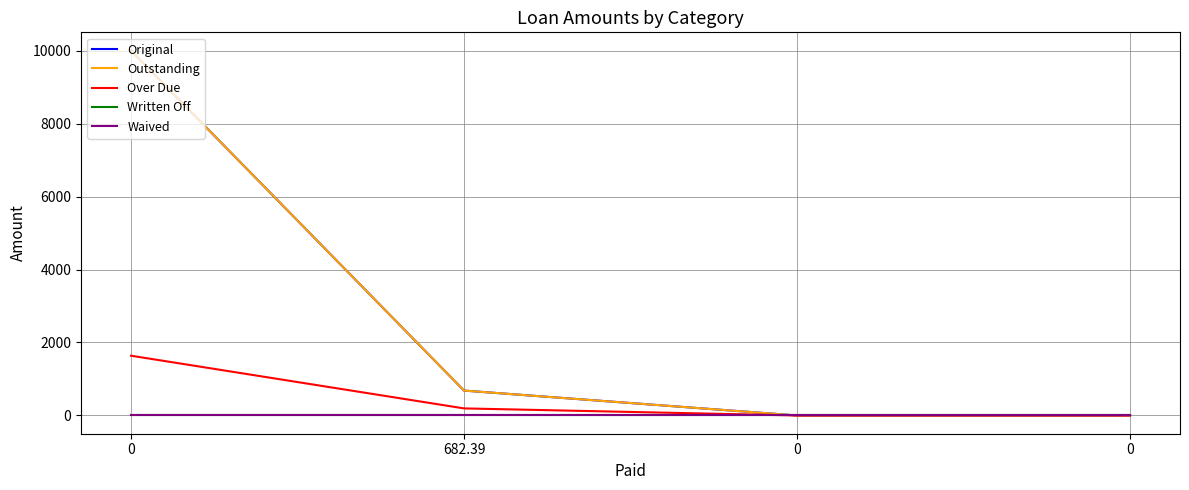

Which series has the largest total across all categories?

Original